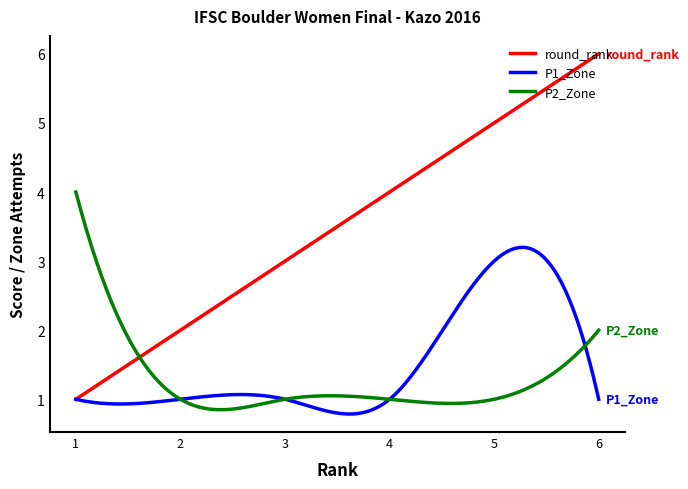

Rank the series by their maximum value, from lowest to highest.

P1_Zone, P2_Zone, round_rank